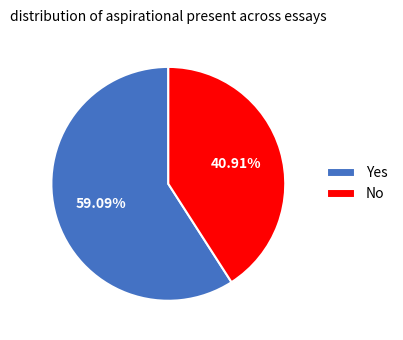

What is the total percentage of Yes and No?

100.0%